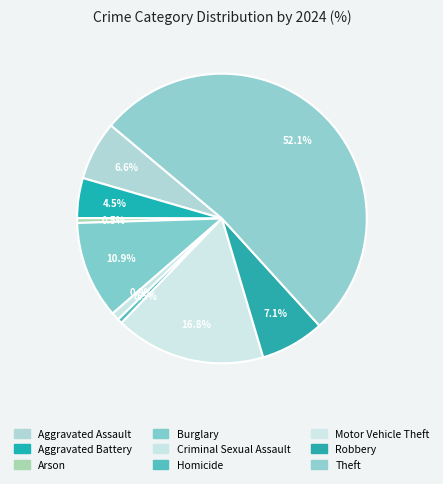

Count the number of slices in the pie.

9